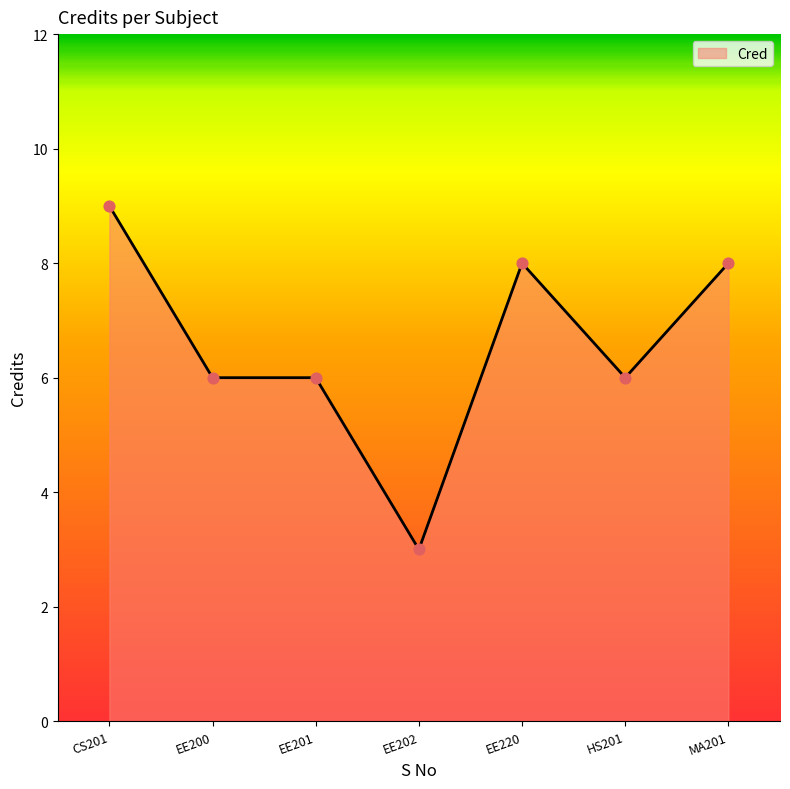

What is the change in value from HS201 to MA201?

+2